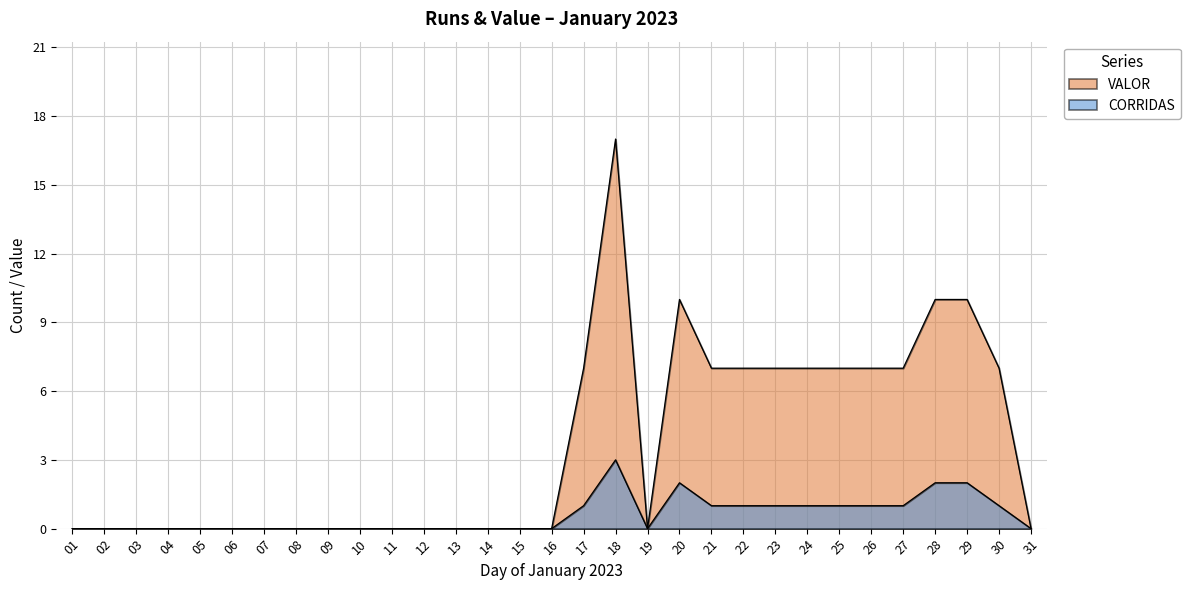

Which series has the largest total across all categories?

VALOR